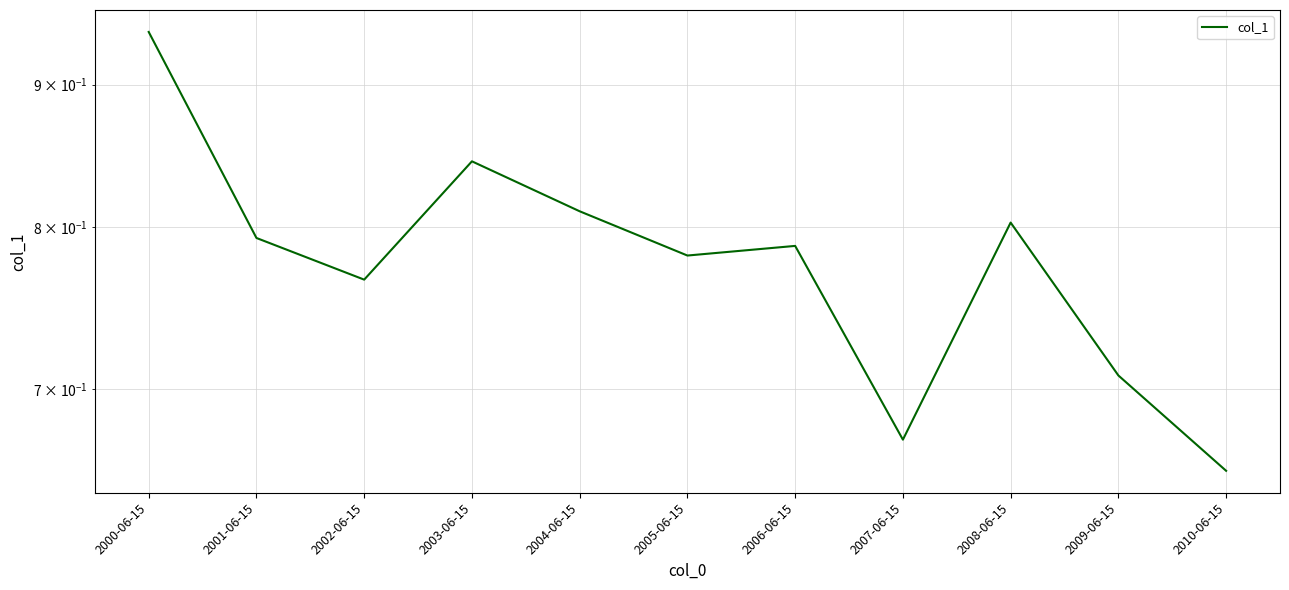

Reading left to right, list all the values displayed in this chart.

2000-06-15=0.9	2001-06-15=0.8	2002-06-15=0.8	2003-06-15=0.8	2004-06-15=0.8	2005-06-15=0.8	2006-06-15=0.8	2007-06-15=0.7	2008-06-15=0.8	2009-06-15=0.7	2010-06-15=0.7